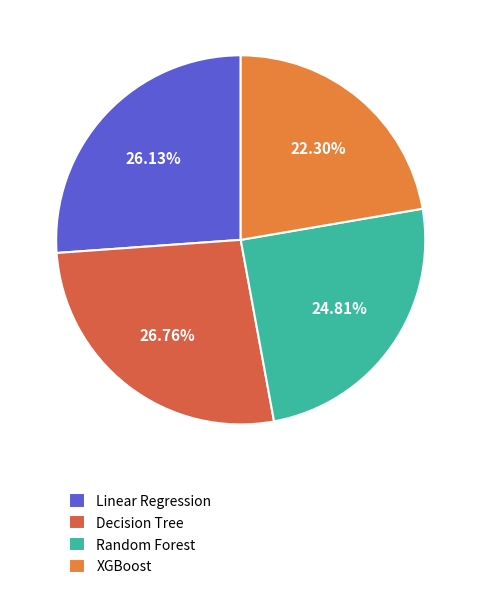

True or false: XGBoost accounts for 22% of the total.

True